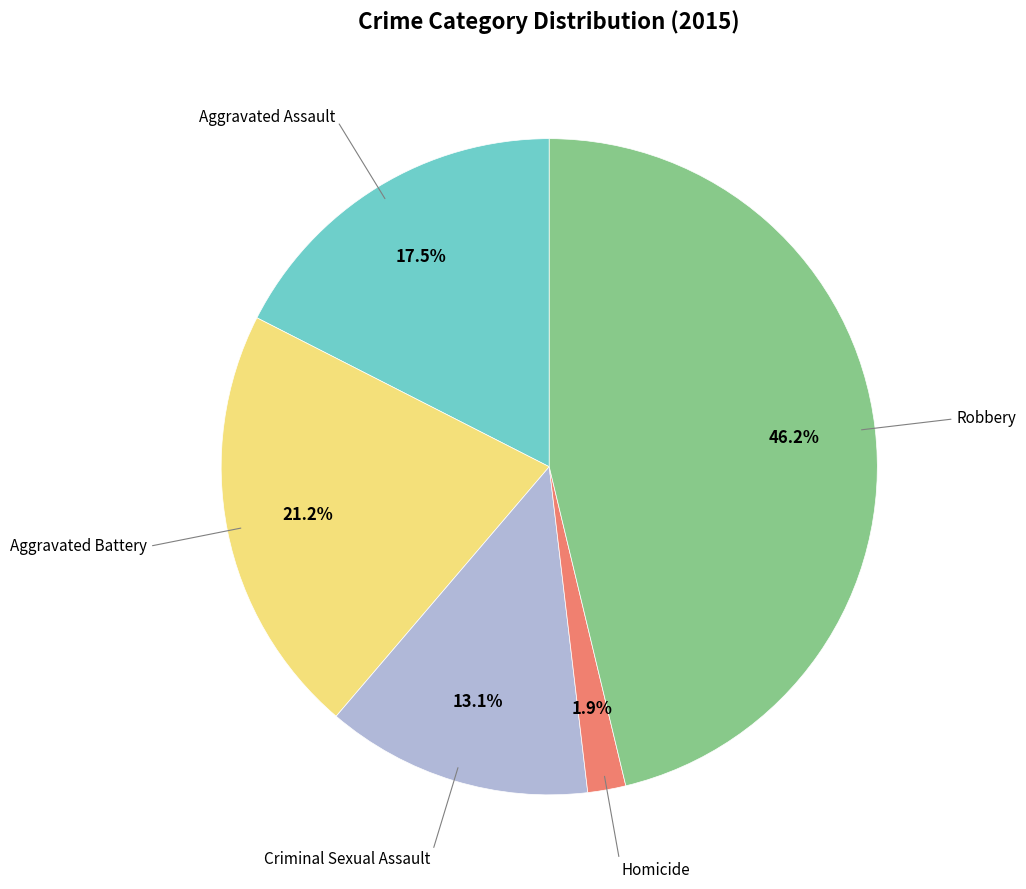

Is there a majority slice in this chart?

No